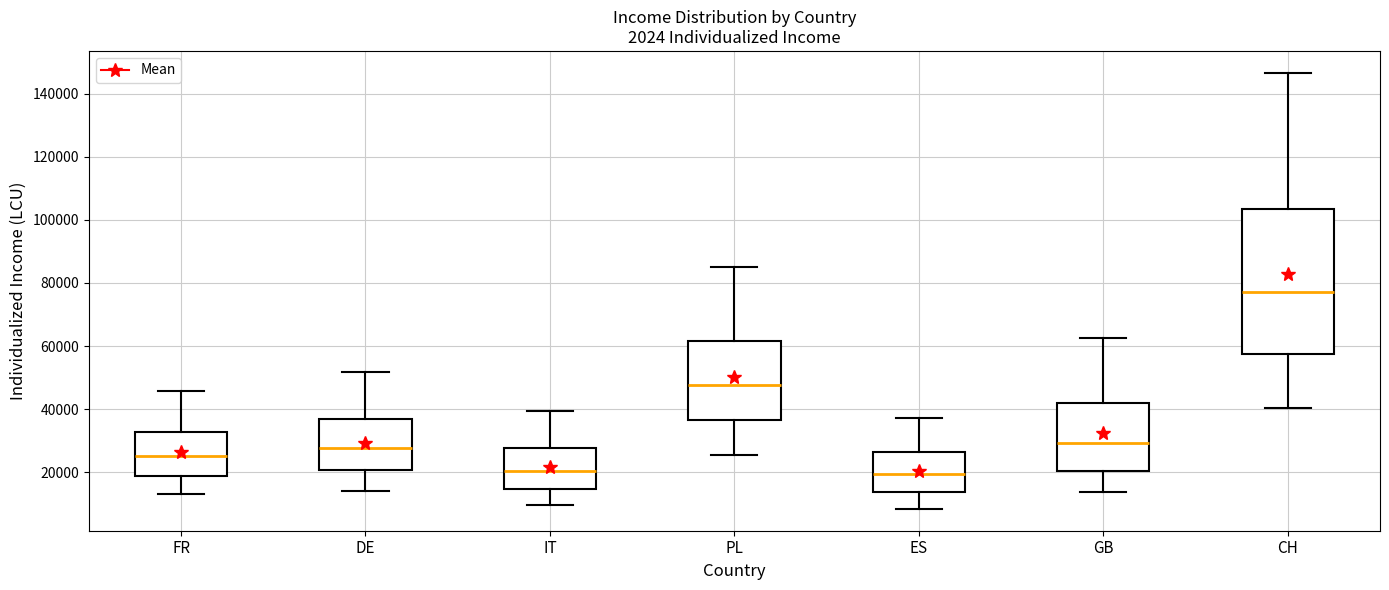

Reading left to right, transcribe this box plot: for each box, give where its median line is, the range the box spans, and where its two whiskers end, as read against the y-axis. The values are not printed on the chart, so give them approximately, as read against the axis.

FR: median 26000, box 18000 to 32000, whiskers 12000 to 46000
DE: median 28000, box 20000 to 36000, whiskers 14000 to 52000
IT: median 20000, box 14000 to 28000, whiskers 10000 to 40000
PL: median 48000, box 36000 to 62000, whiskers 26000 to 86000
ES: median 20000, box 14000 to 26000, whiskers 8000 to 38000
GB: median 30000, box 20000 to 42000, whiskers 14000 to 62000
CH: median 78000, box 58000 to 104000, whiskers 40000 to 146000